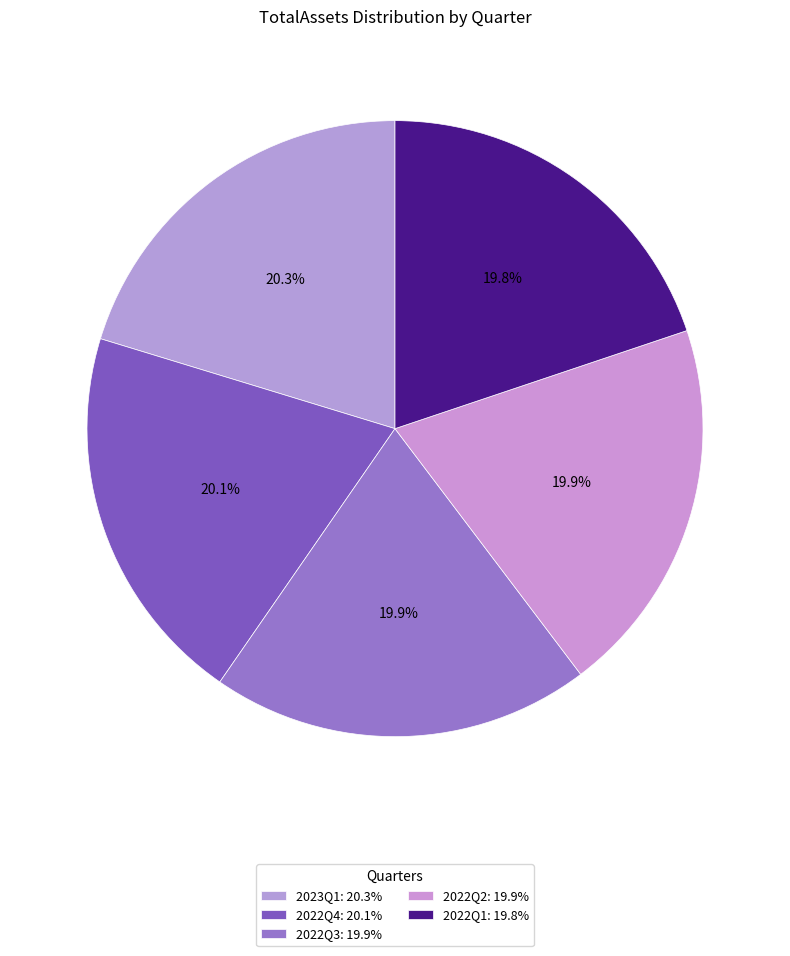

How many slices are in this pie chart?

5